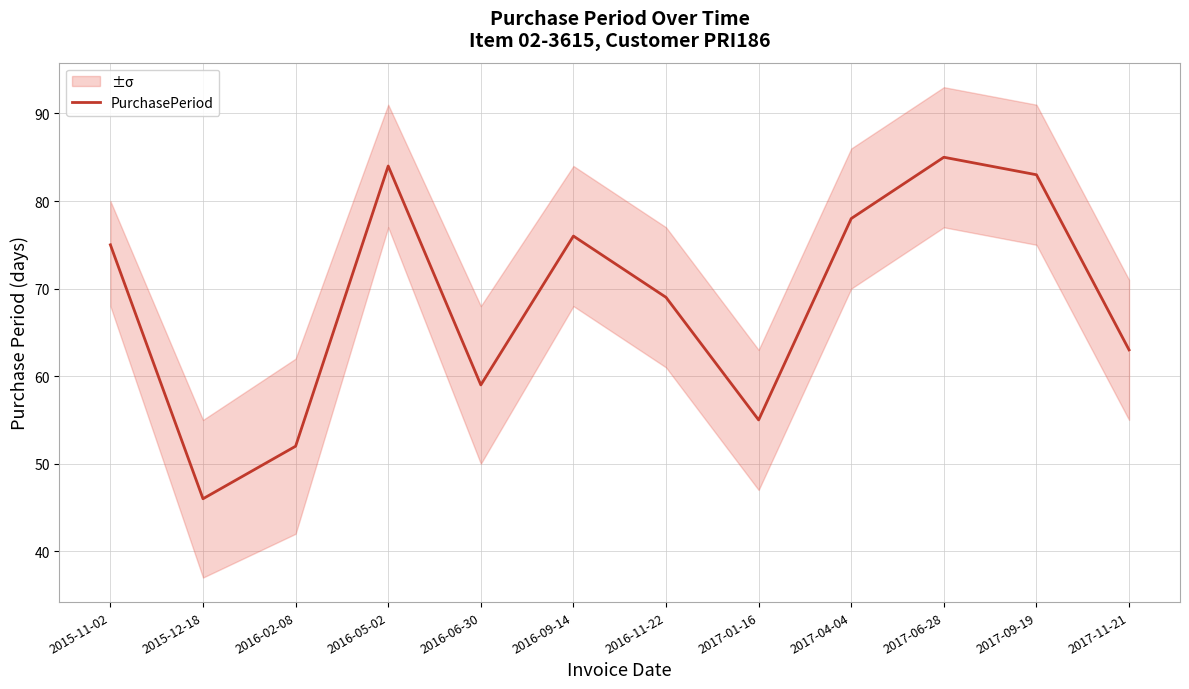

Reading left to right, extract all data points from this chart.

2015-11-02=75	2015-12-18=46	2016-02-08=52	2016-05-02=84	2016-06-30=59	2016-09-14=76	2016-11-22=69	2017-01-16=55	2017-04-04=78	2017-06-28=85	2017-09-19=83	2017-11-21=63